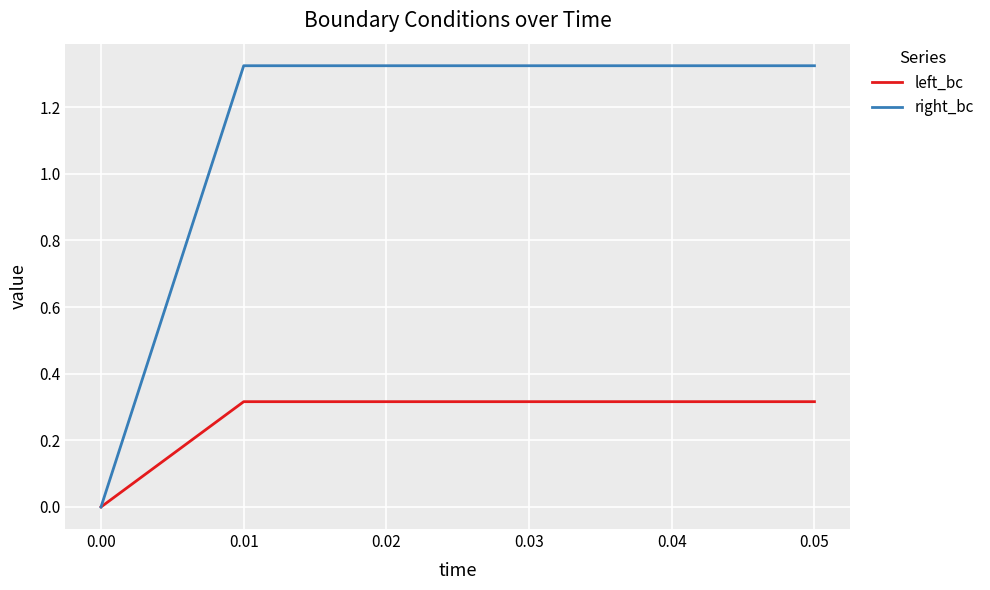

Is it true that left_bc equals 0.5 at 0.05?

False